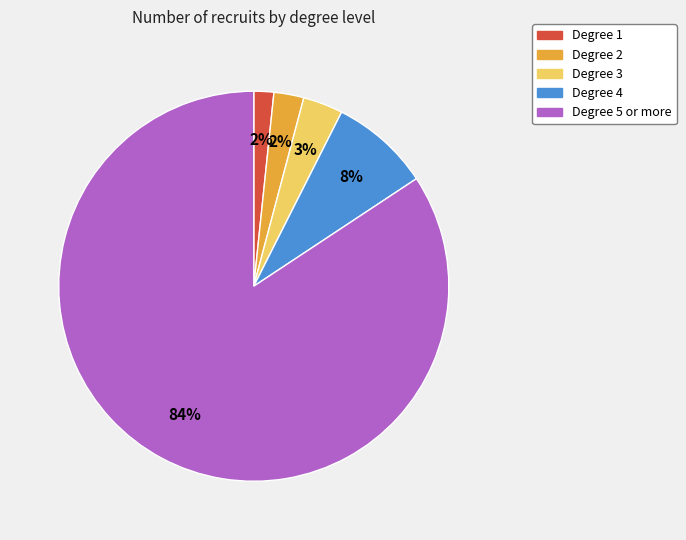

Is there any slice that represents more than half of the pie?

Yes